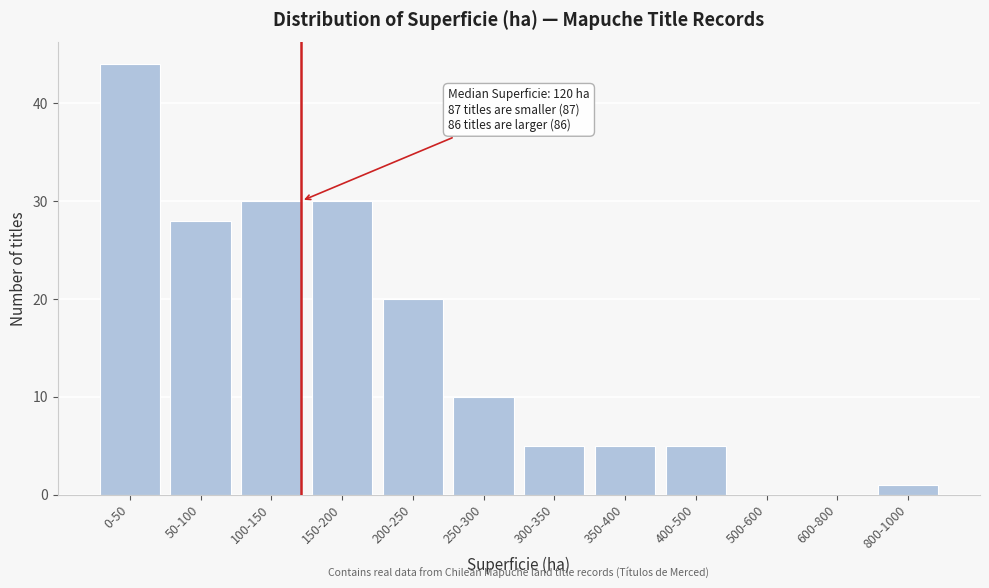

Reading right to left, list all the values displayed in this chart.

800-1000=1	600-800=0	500-600=0	400-500=5	350-400=5	300-350=5	250-300=10	200-250=20	150-200=30	100-150=30	50-100=28	0-50=44